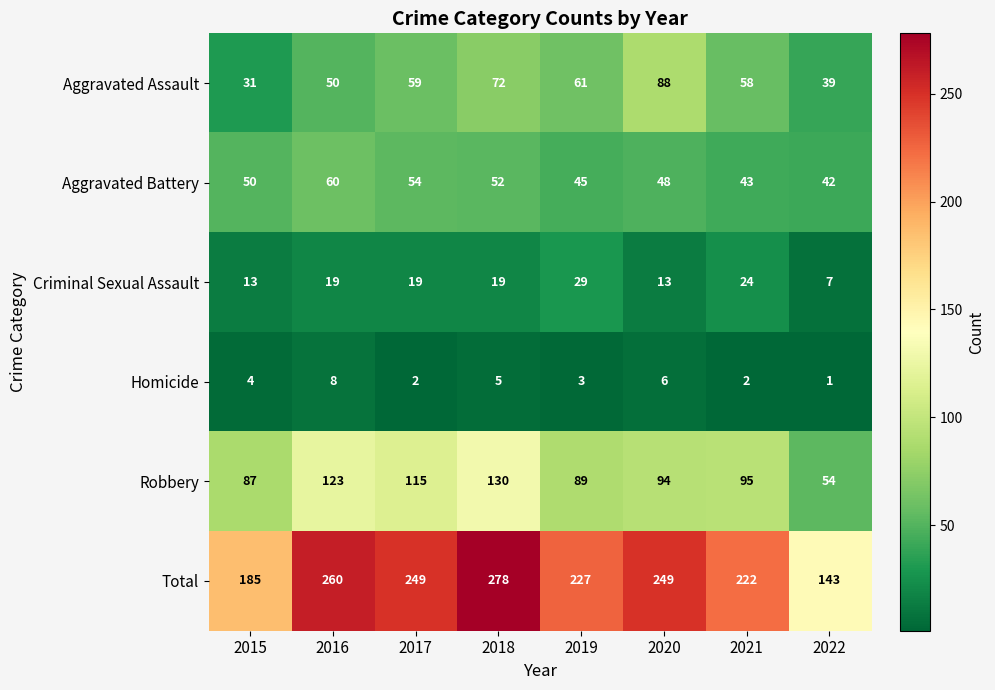

What is the total value across all series at 2018?

556